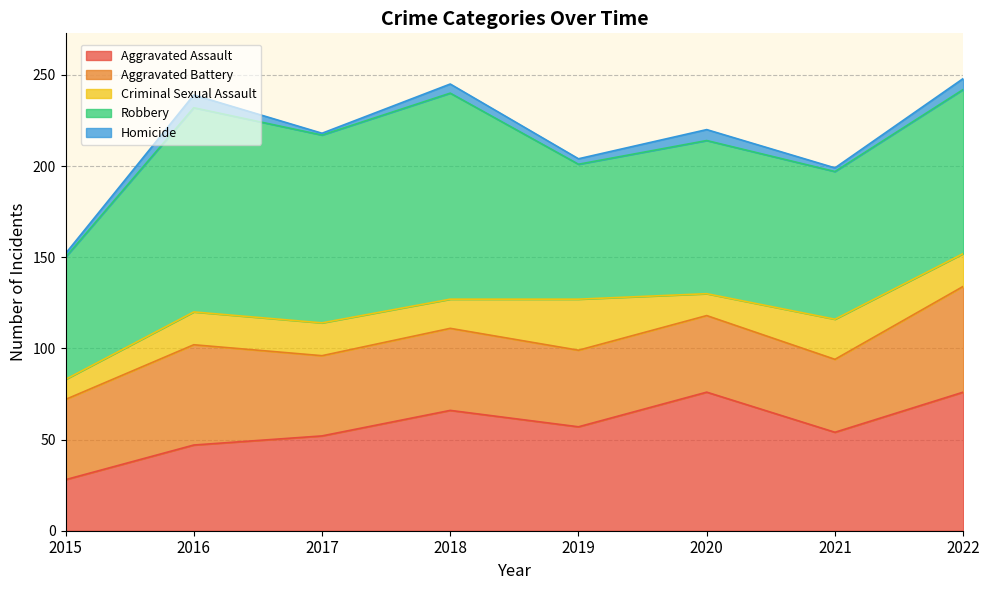

The value of Aggravated Battery at 2021 is 68. True or false?

False